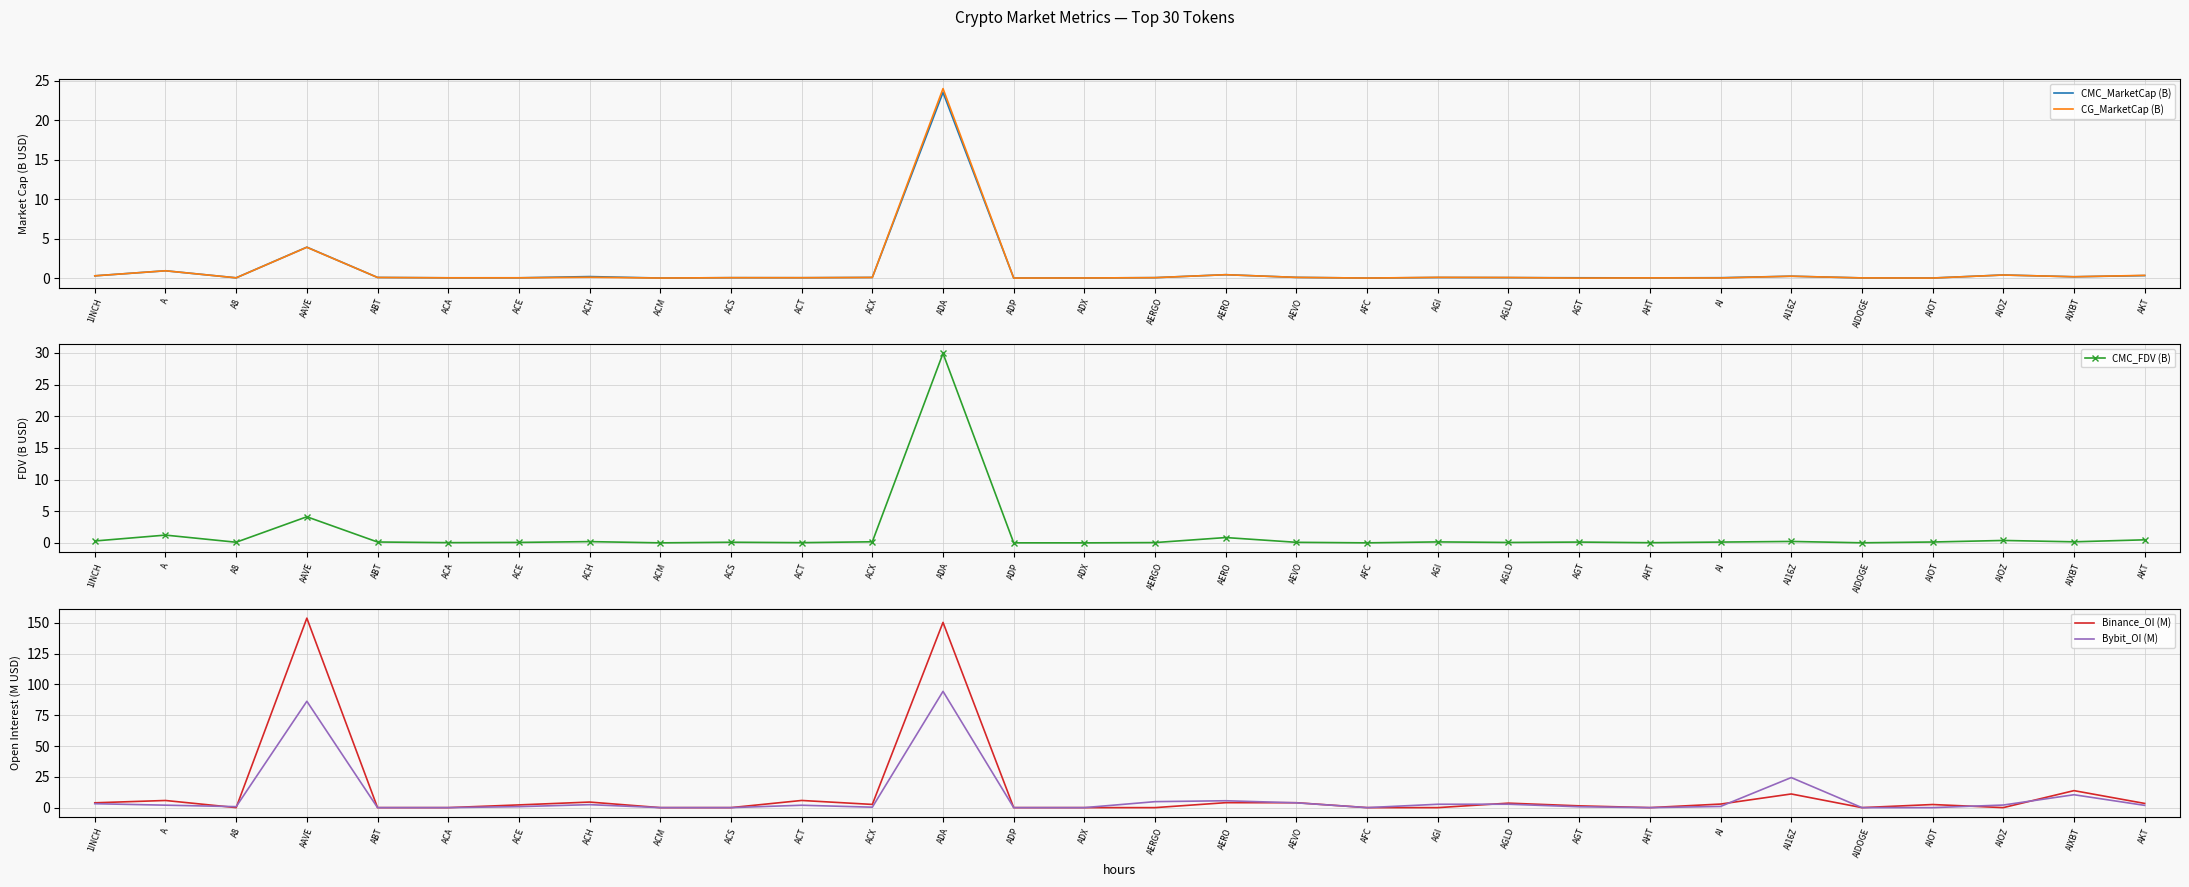

How many interior local peaks does the CMC_MarketCap (B) series have?

9